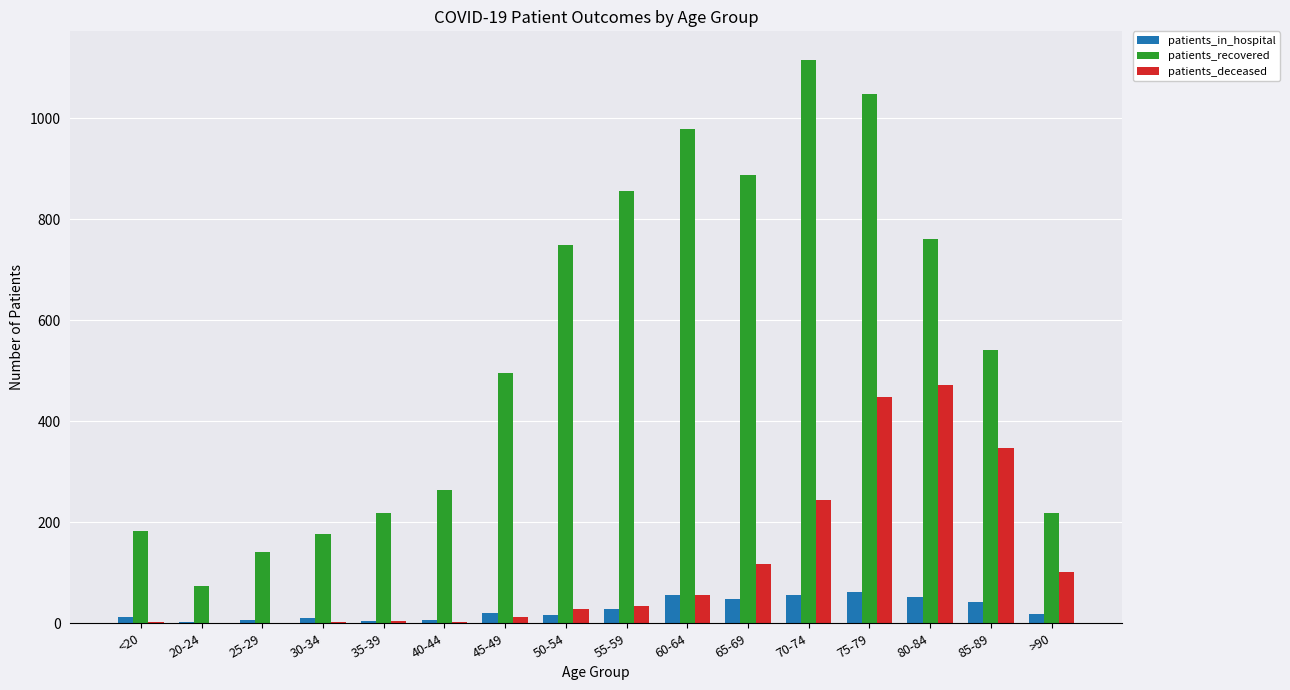

The patients_in_hospital series shows 12 at <20. True or false?

True